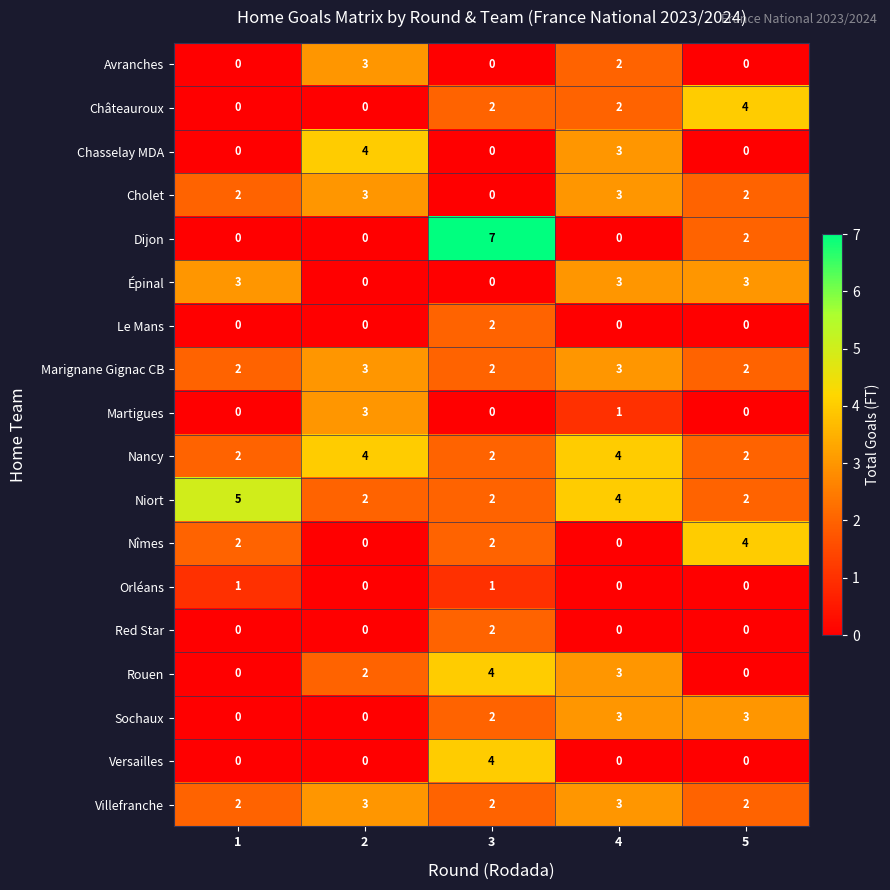

At how many categories does at least one series exceed 3?

5